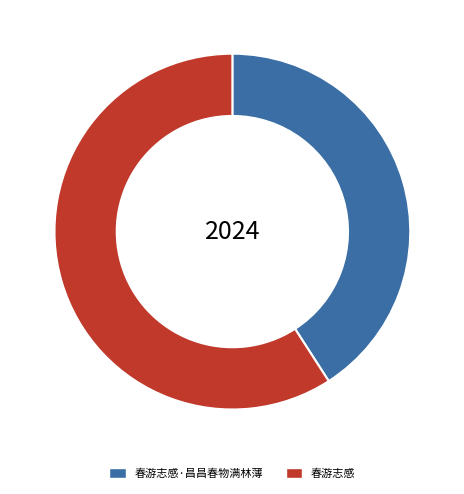

Does any single category account for the majority?

Yes